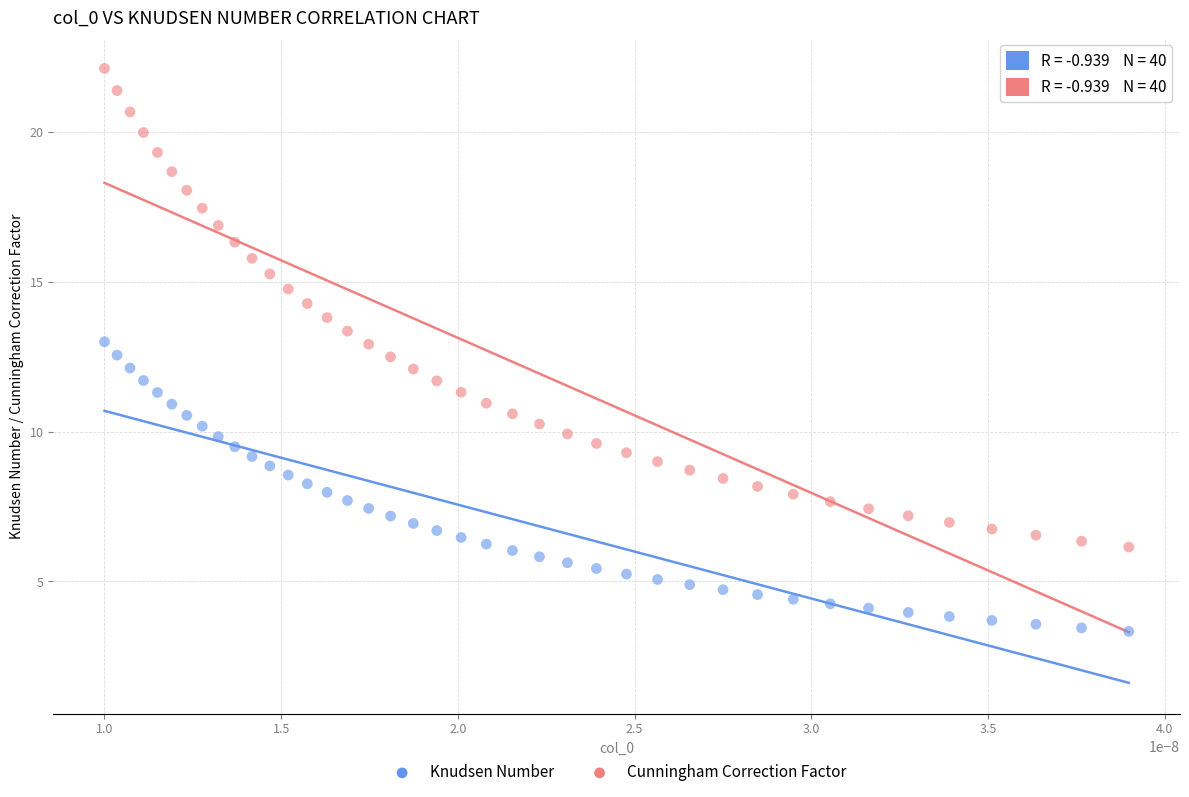

Which series has the largest Y range (max minus min)?

Cunningham Correction Factor